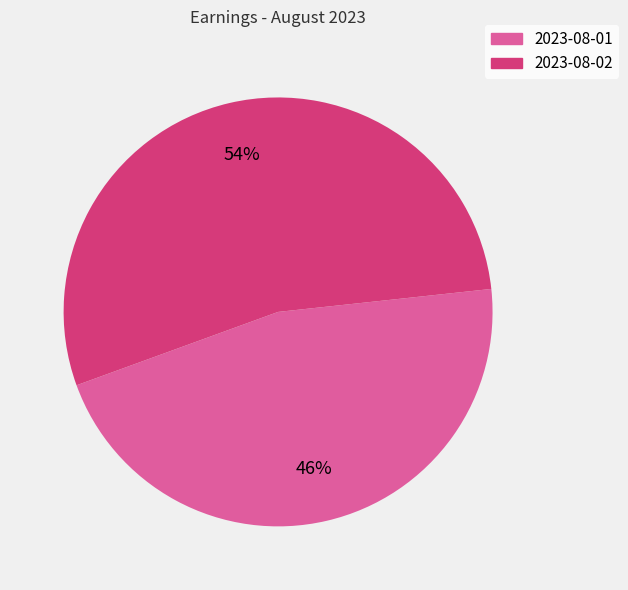

Approximately how many times larger is the value at 2023-08-01 compared to 2023-08-02?

0.9